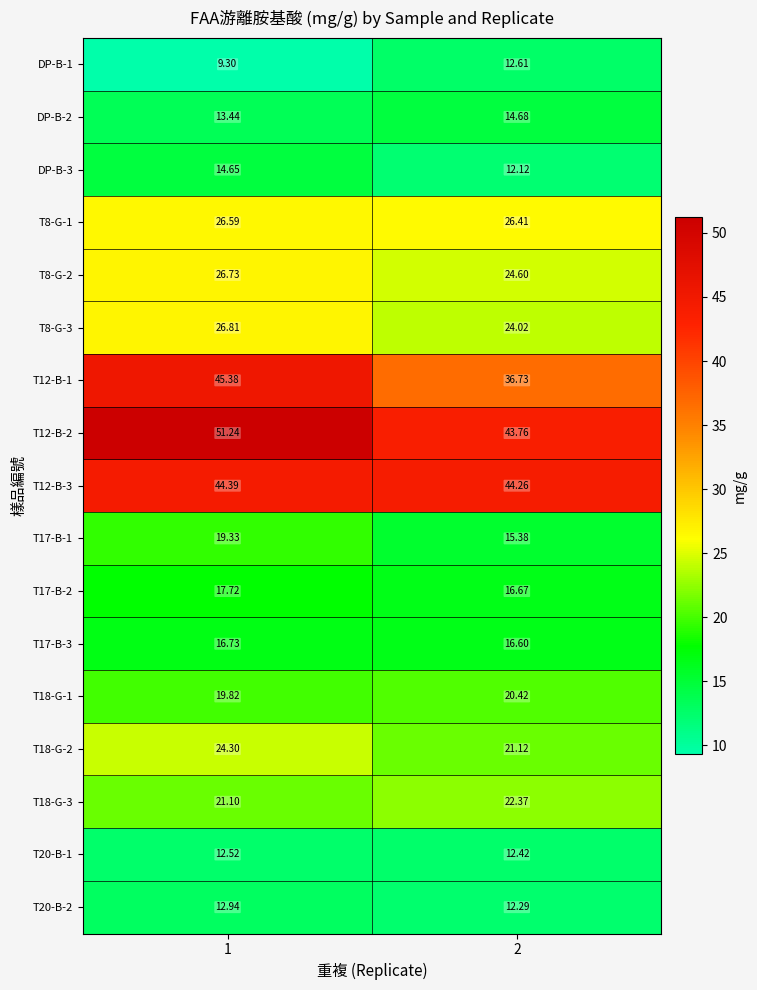

Is the value of T20-B-2 at 1 greater than the value of T18-G-3 at 1?

No